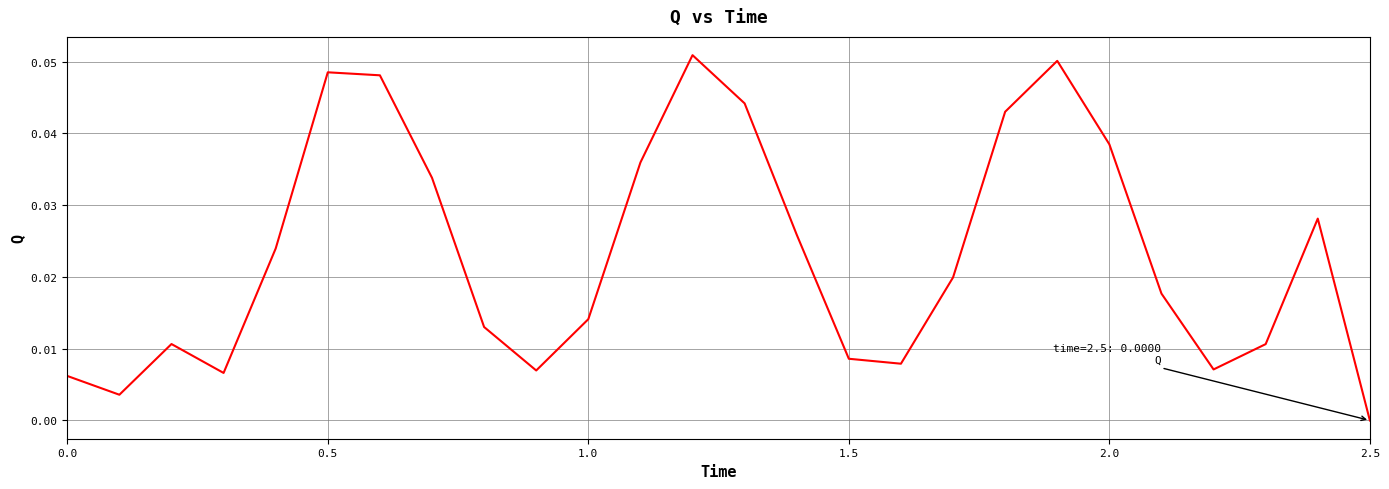

What is the maximum value shown in the chart?

0.1